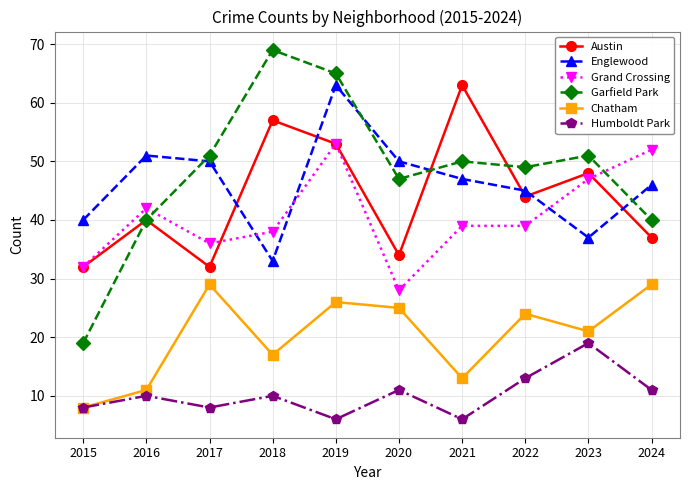

Is the value of Garfield Park at 2019 greater than the value of Chatham at 2019?

Yes